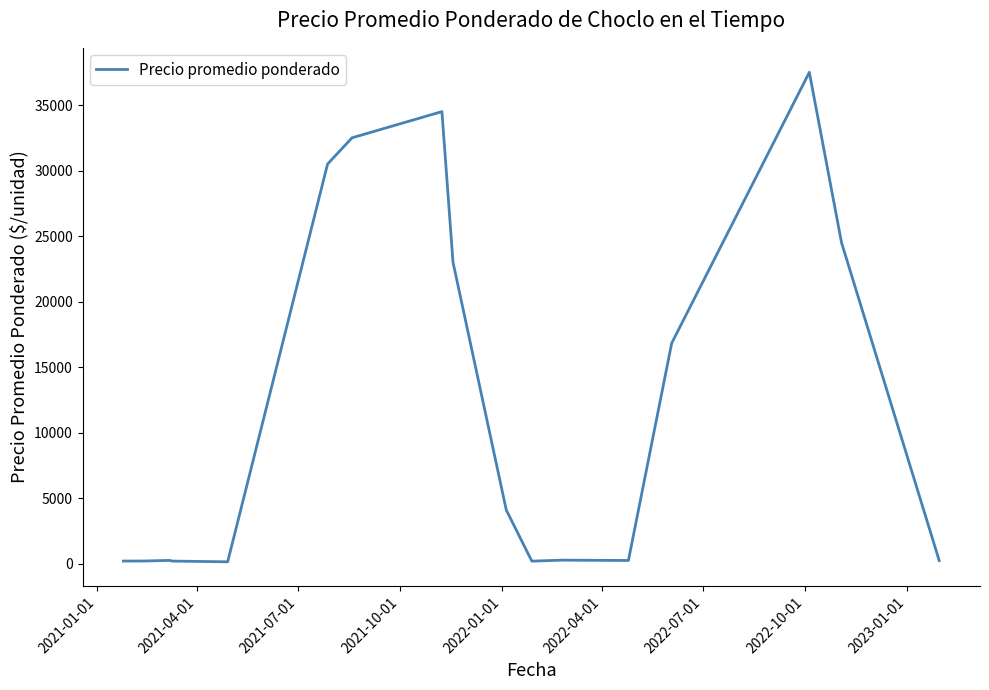

What is the difference between the maximum and minimum values?

37360.0